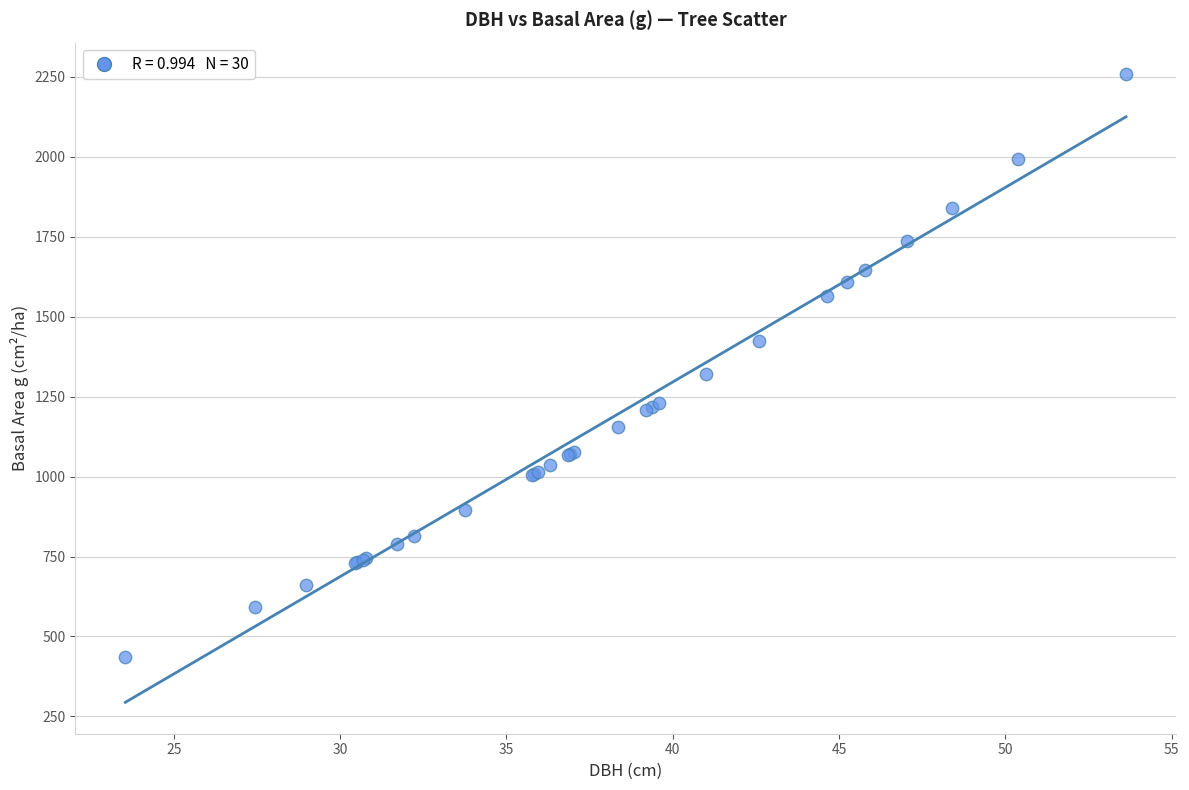

What Y value in the scatter plot is closest to 1347?

1320.1